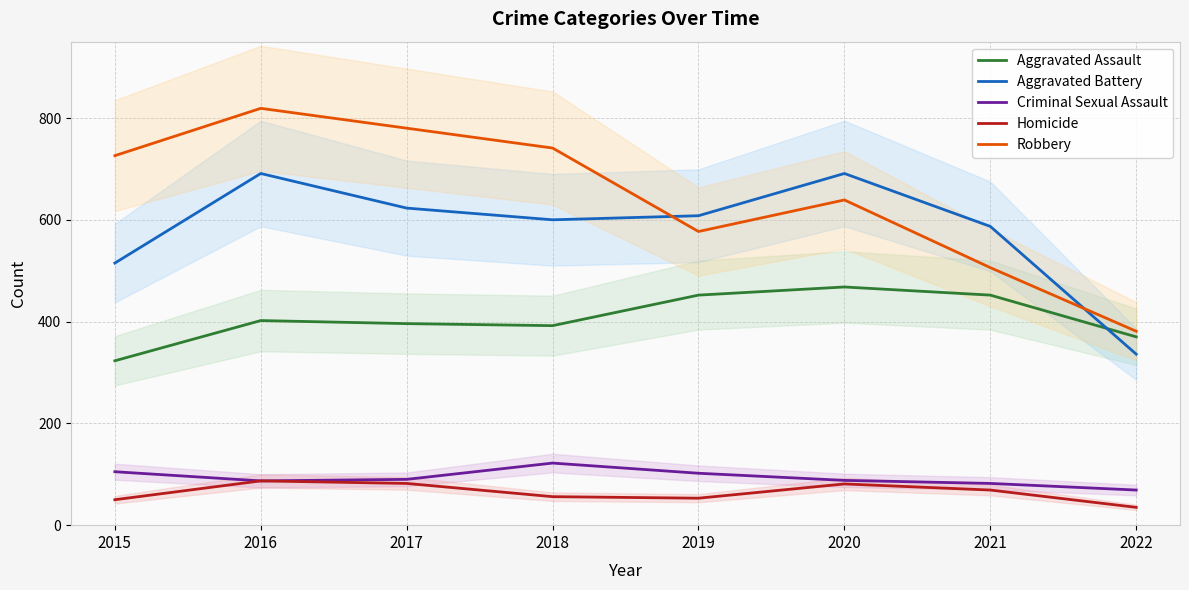

In Aggravated Battery, how many points are higher than both neighbors (excluding endpoints)?

2